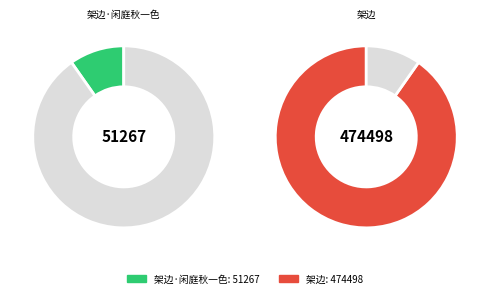

What is the smallest slice in the pie chart?

架边·闲庭秋一色